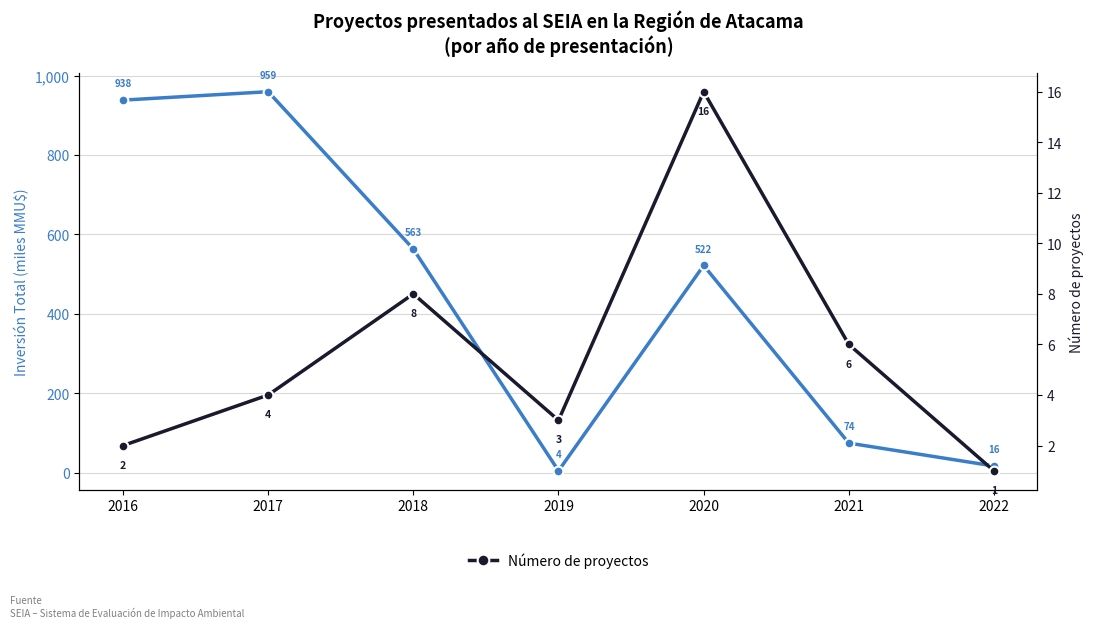

How many lines are shown in the chart?

2